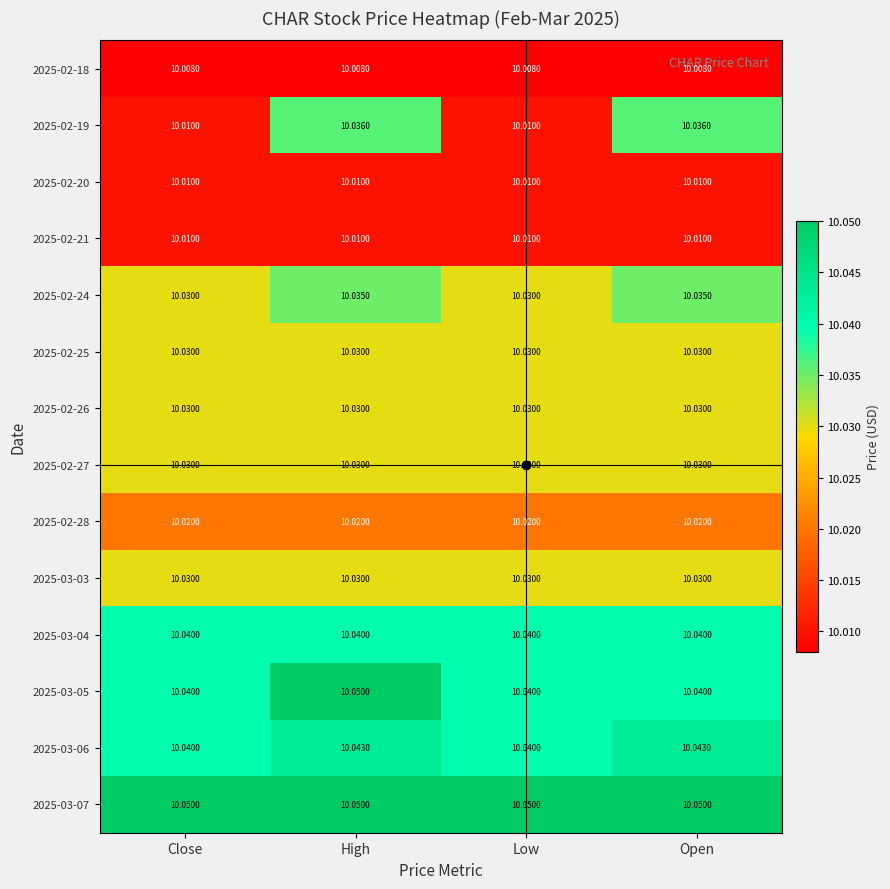

At which category is the sum across all series the highest?

High